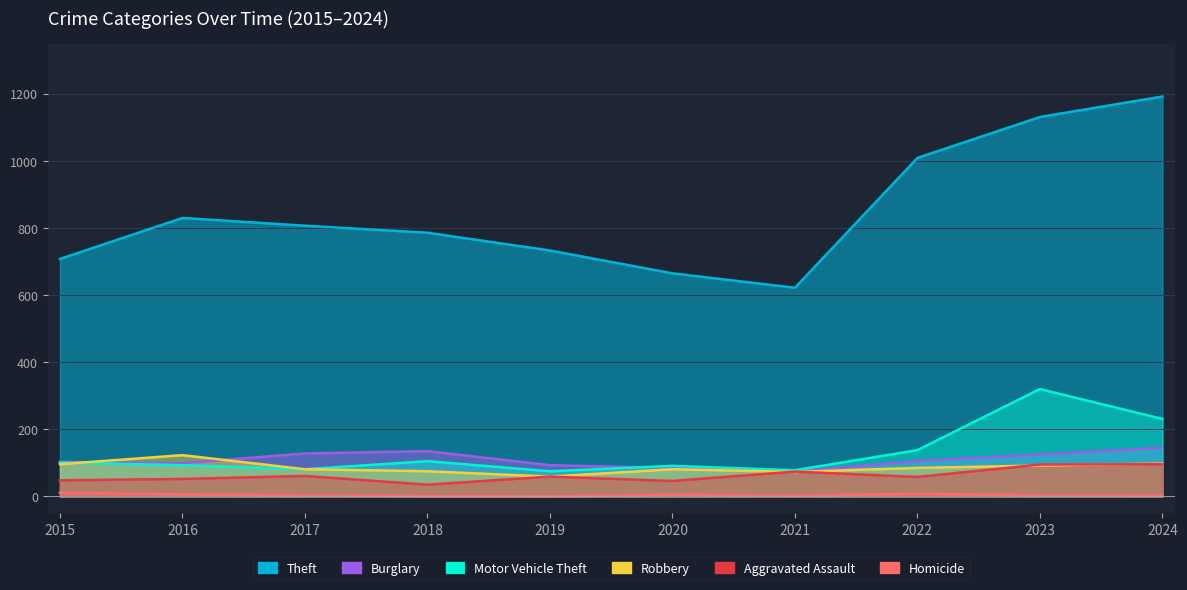

The Robbery series shows 41 at 2021. True or false?

False